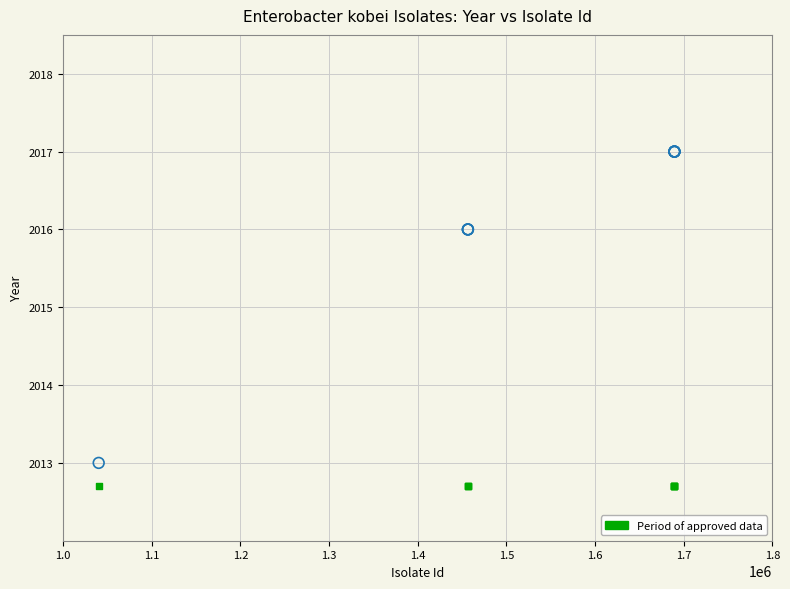

Across all series, what Y value is closest to 2014?

2013.0